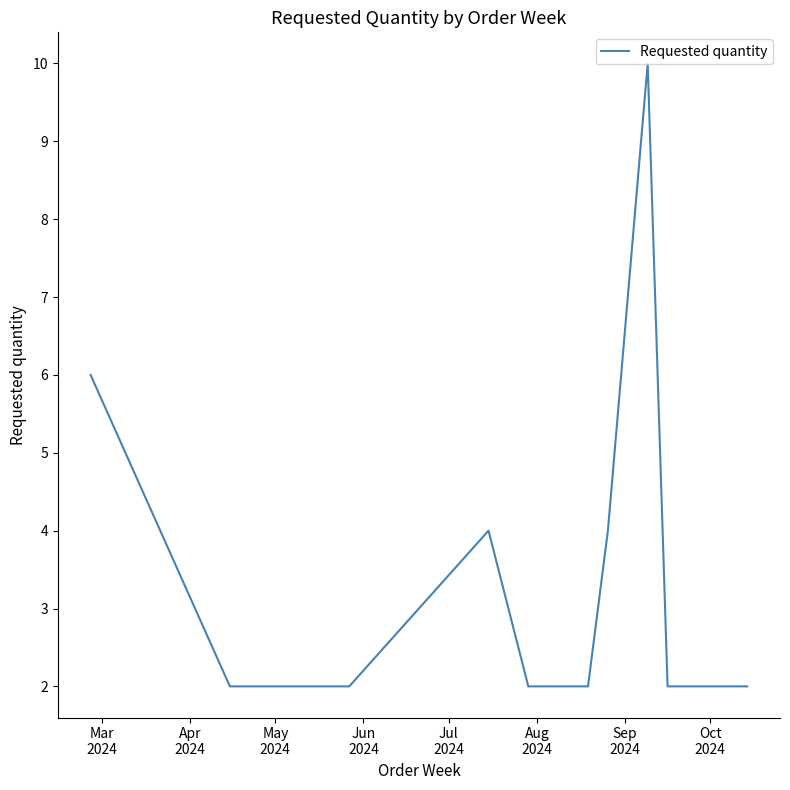

What is the difference between the maximum and minimum values?

8